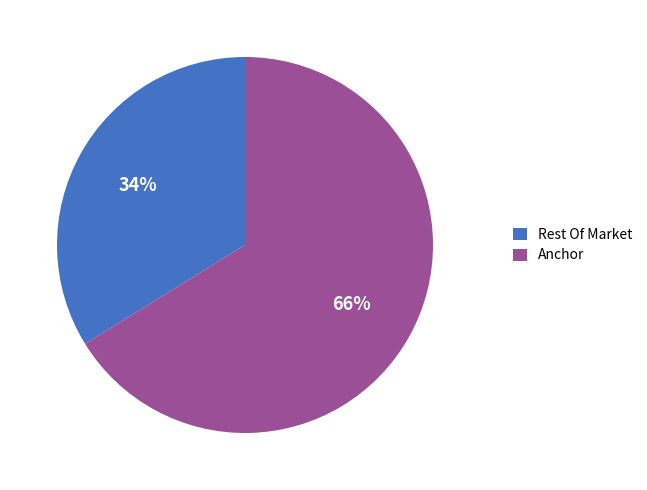

To the nearest percent, what is the average slice percentage?

50%